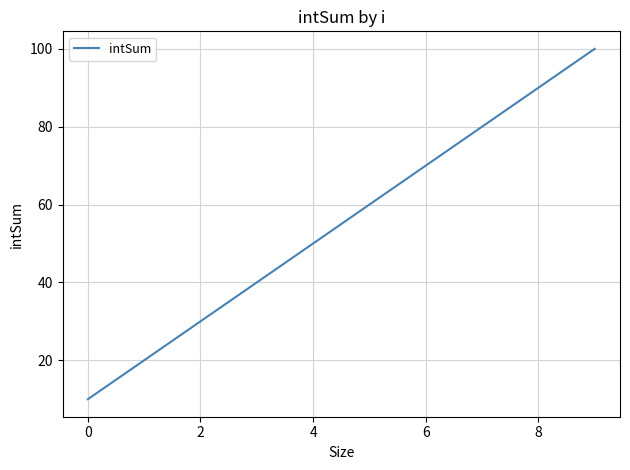

How many lines are shown in the chart?

1